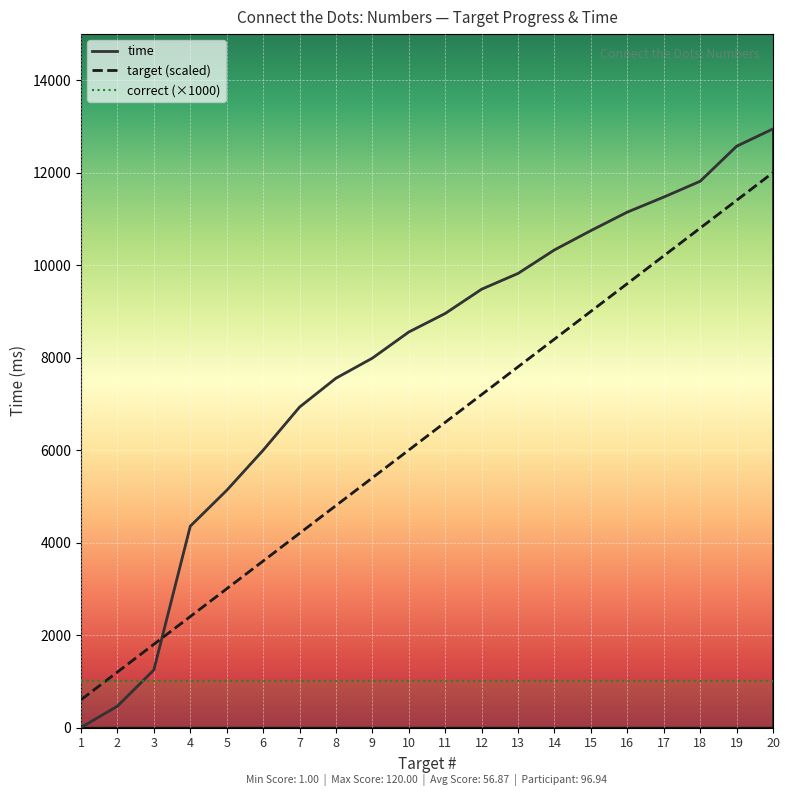

Rank the series by their maximum value, from lowest to highest.

correct (×1000), target (scaled), time